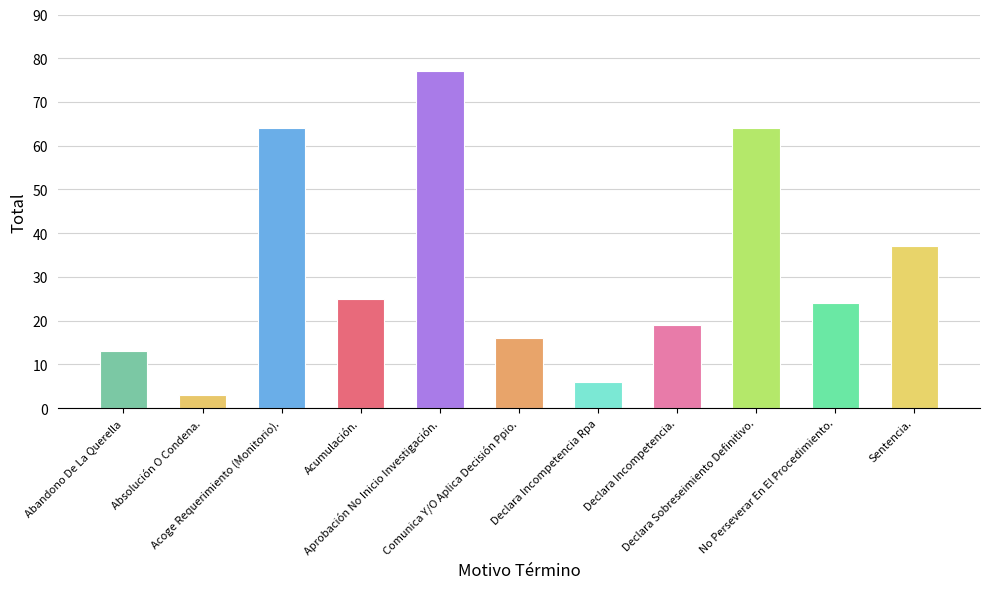

How many data points are less than 24?

5